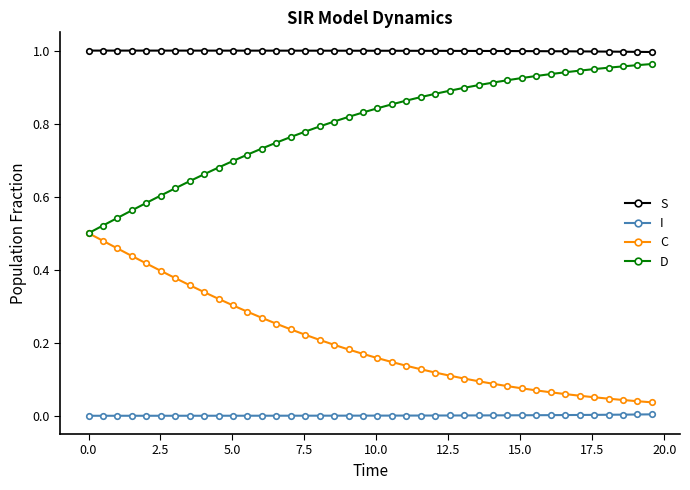

Which series has the largest total across all categories?

S